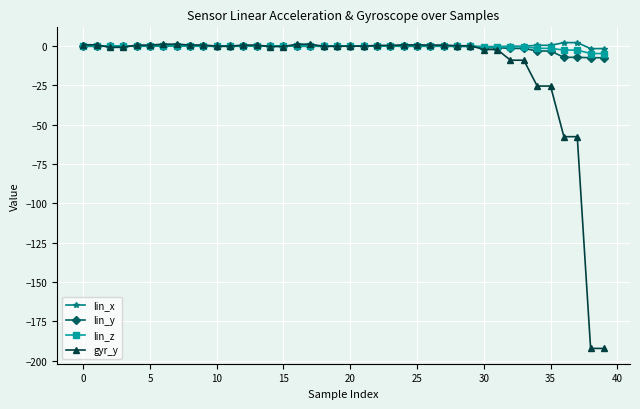

What is the lowest value of the lin_y series?

-7.4